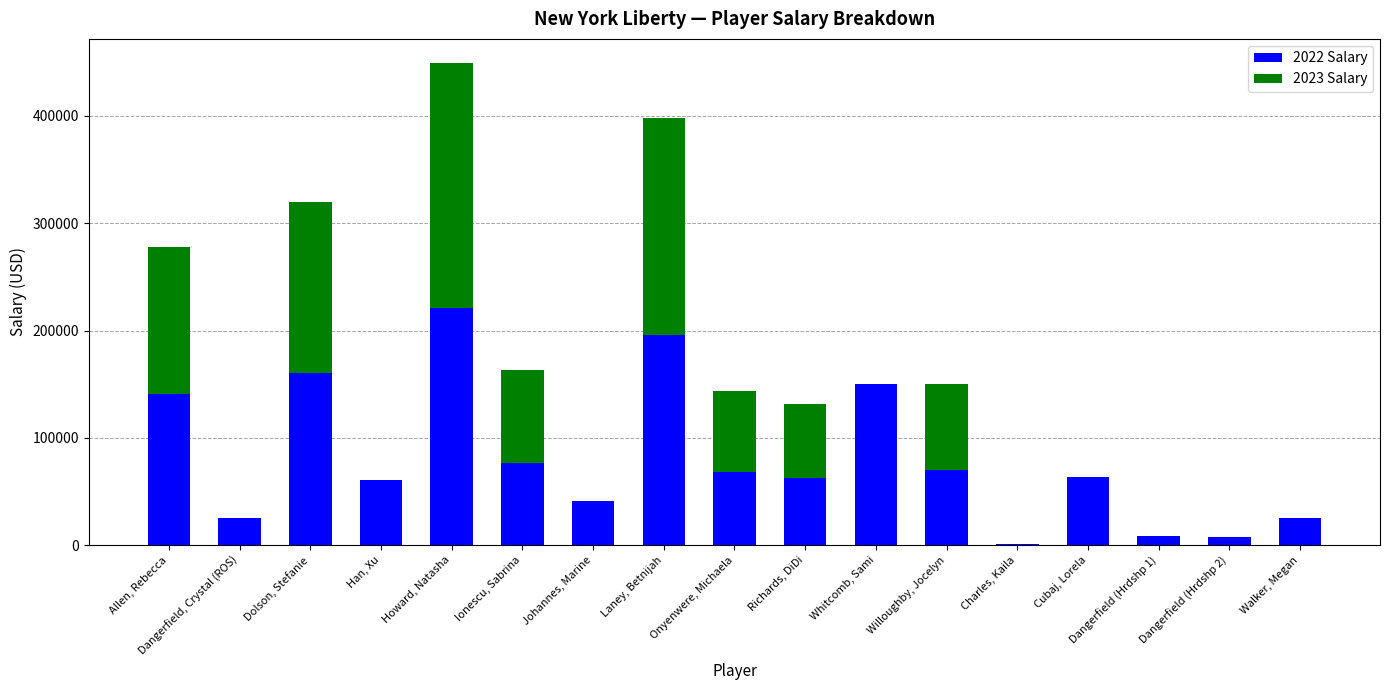

Count the number of data series in this chart.

2